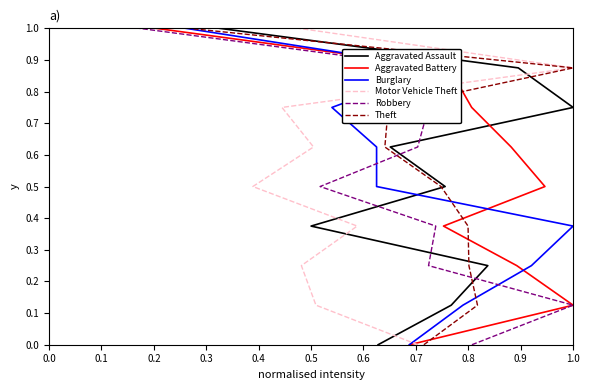

Count the number of data series in this chart.

6